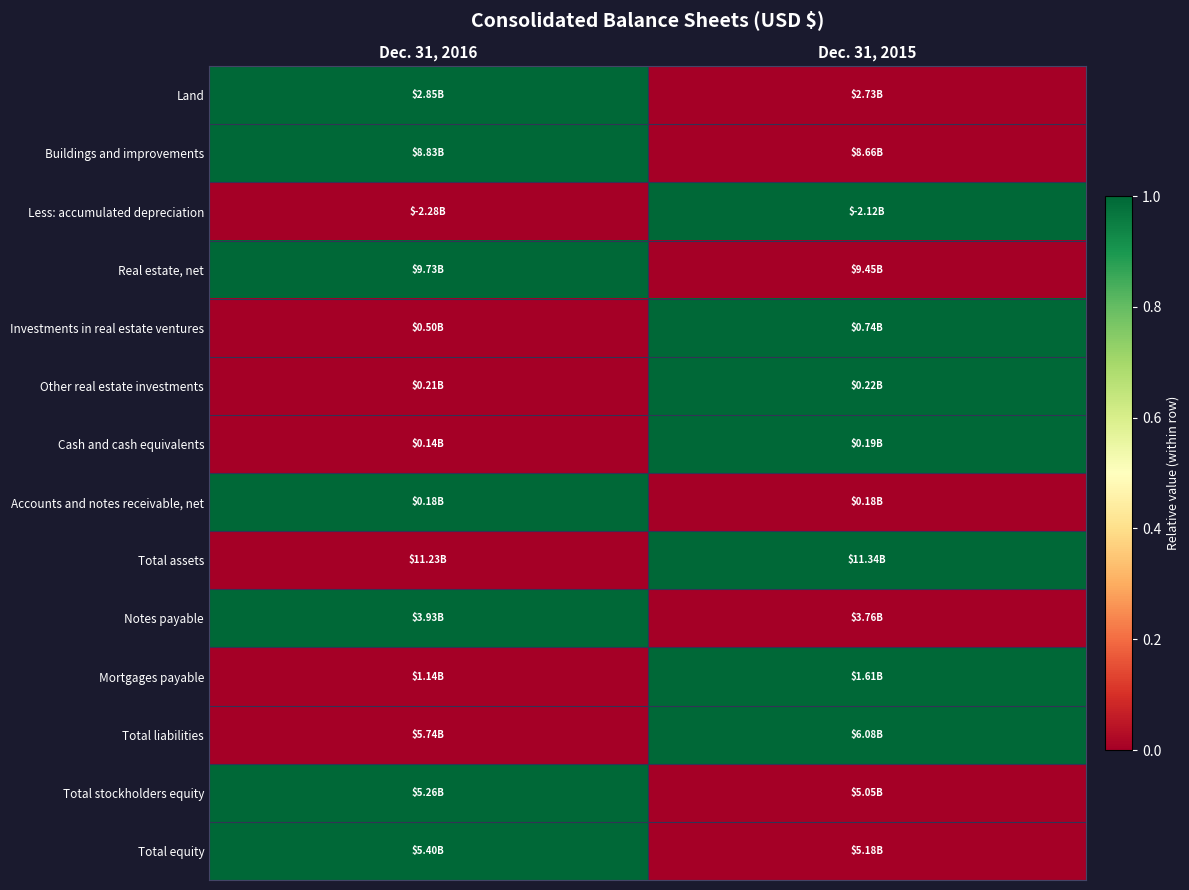

Which has a higher value, Dec. 31, 2015 or Dec. 31, 2016?

Dec. 31, 2016